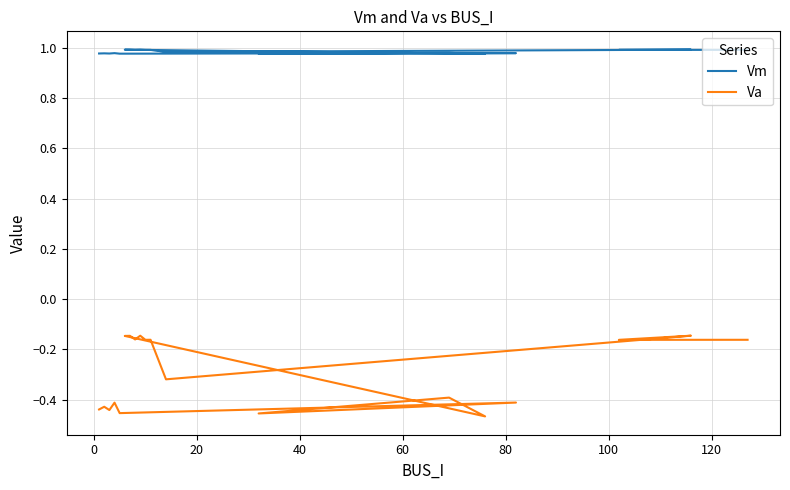

True or false: Va and Vm cross at least once.

False